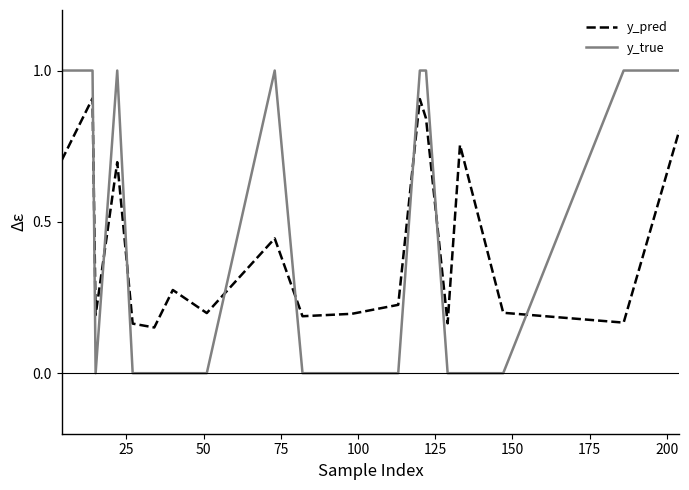

True or false: y_pred and y_true intersect in this chart.

True